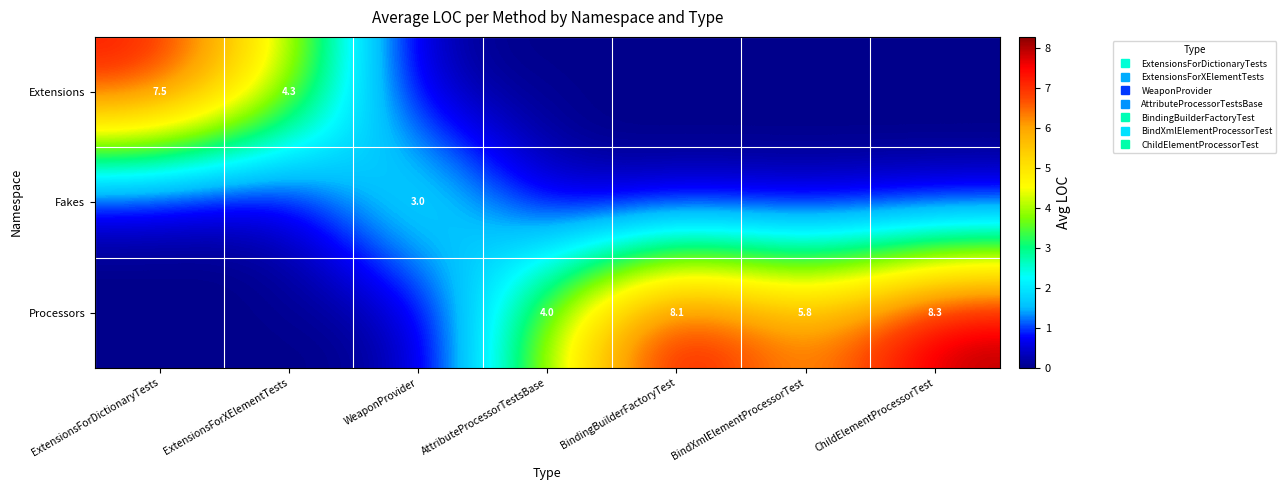

The Fakes series shows 0.0 at BindingBuilderFactoryTest. True or false?

True